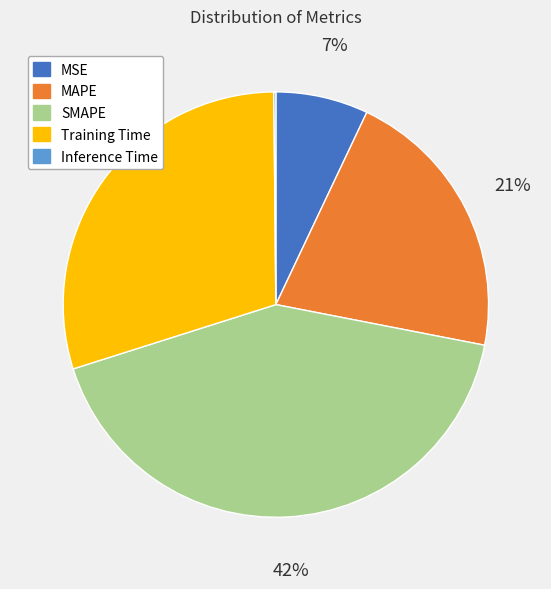

What is the largest slice in the pie chart?

SMAPE